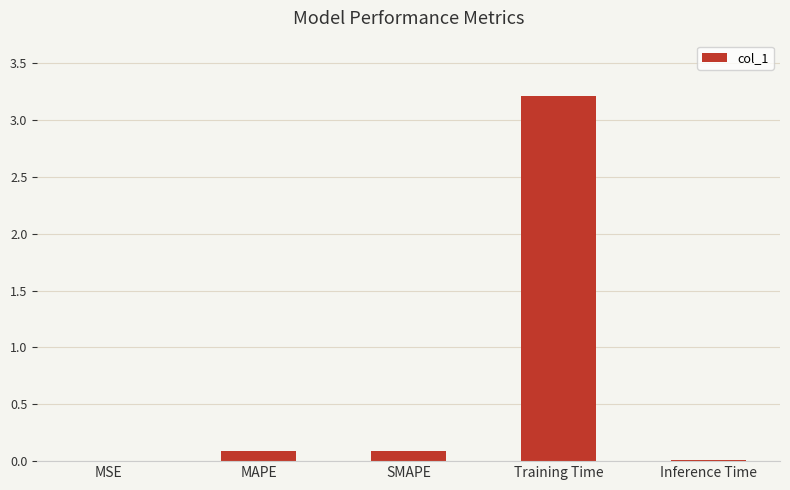

What is the sum of all values?

3.4